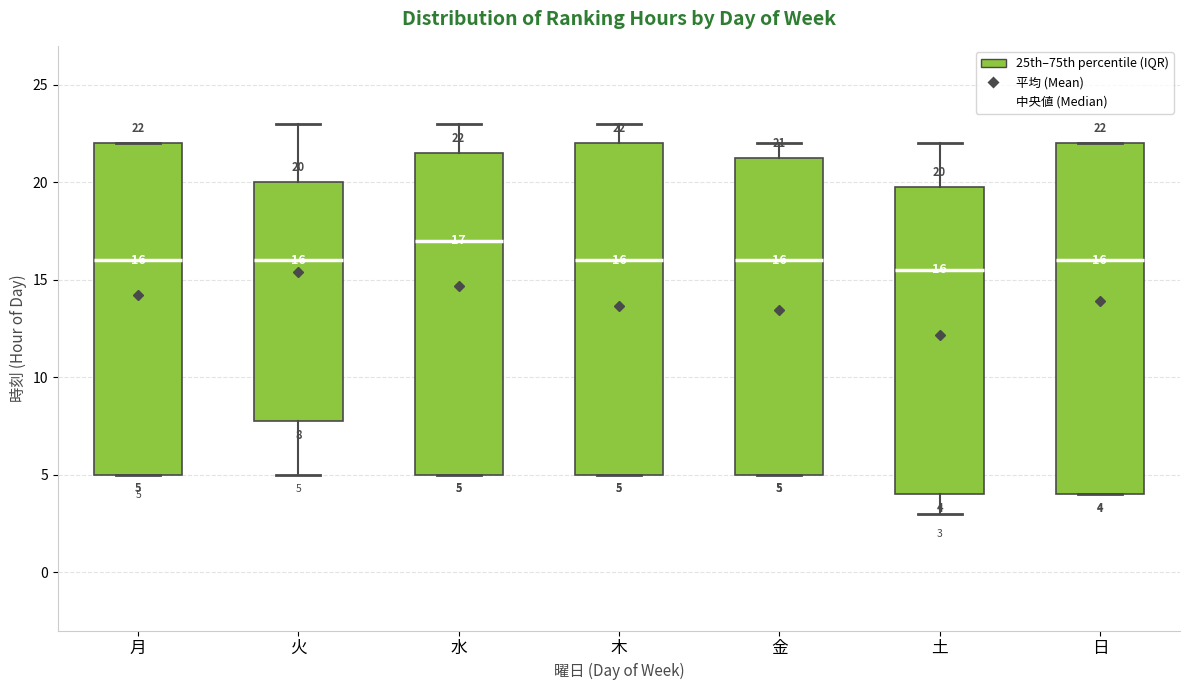

Comparing the boxes themselves (not the whiskers), which one is the tallest?

日